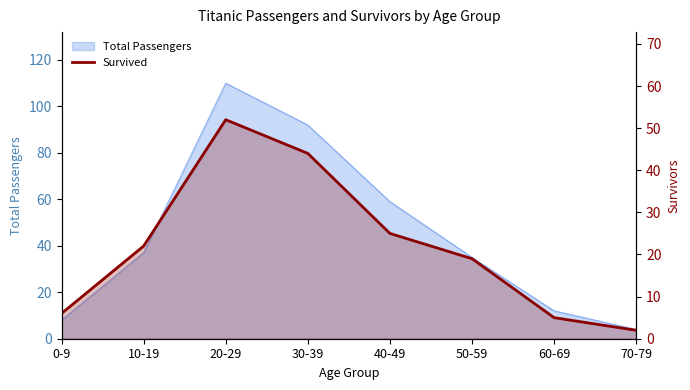

Count the number of values greater than 22.

3